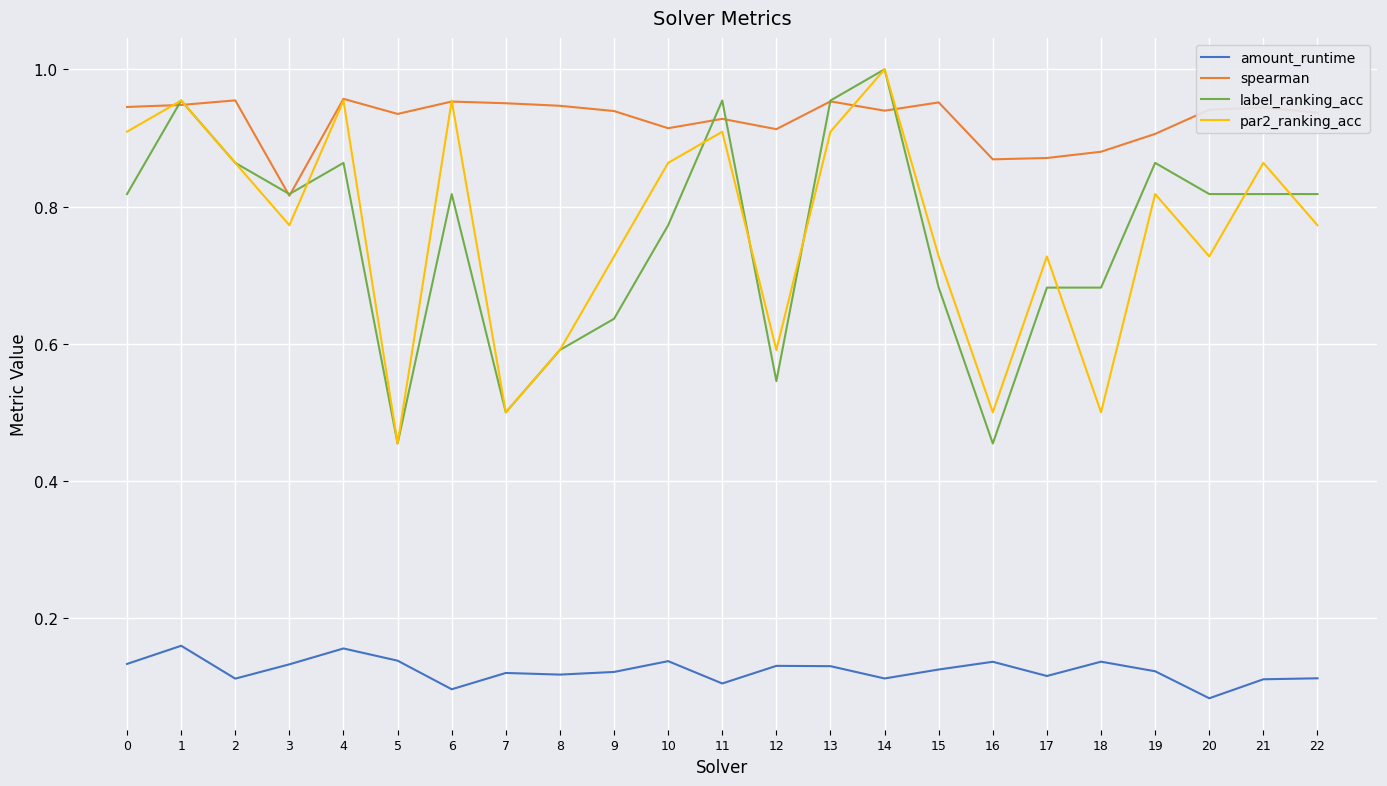

At which label is amount_runtime closest to 0?

20